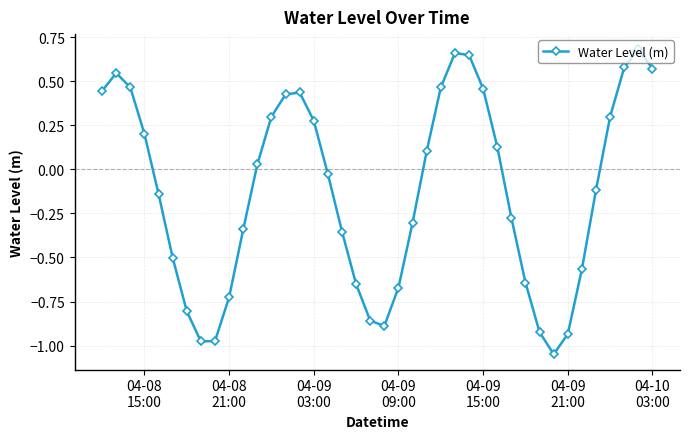

What is the sum of all values?

-5.0